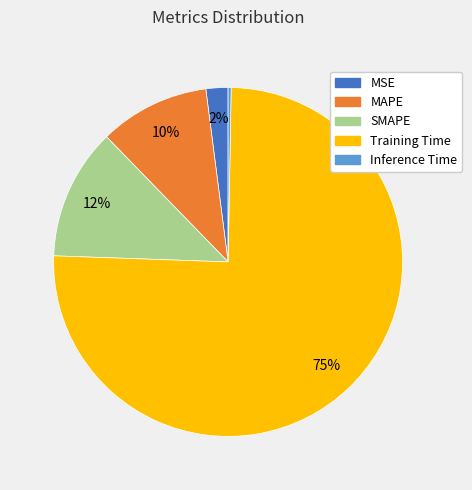

Which slice is the largest?

Training Time